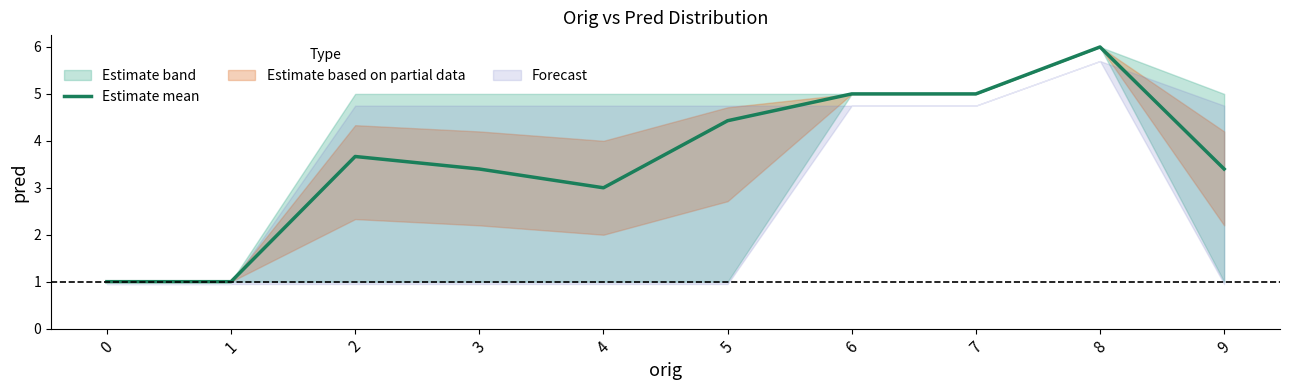

Where is the data nearest to the value 3?

4